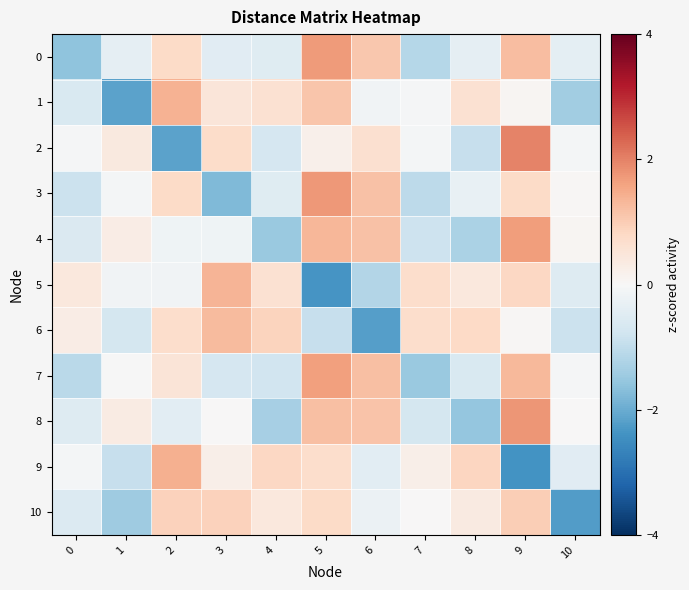

Which series has the largest total across all categories?

4